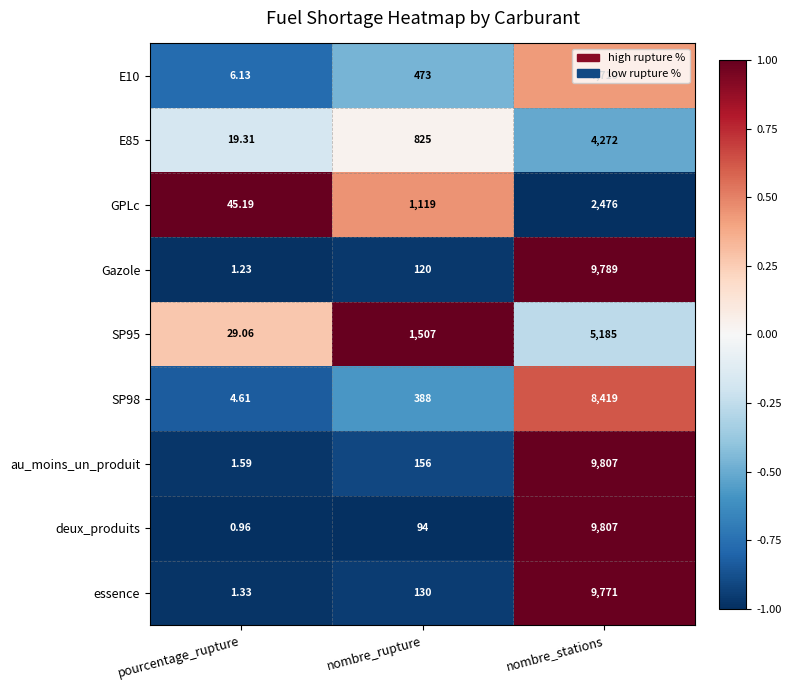

Between pourcentage_rupture and nombre_stations, which series saw the biggest shift?

deux_produits